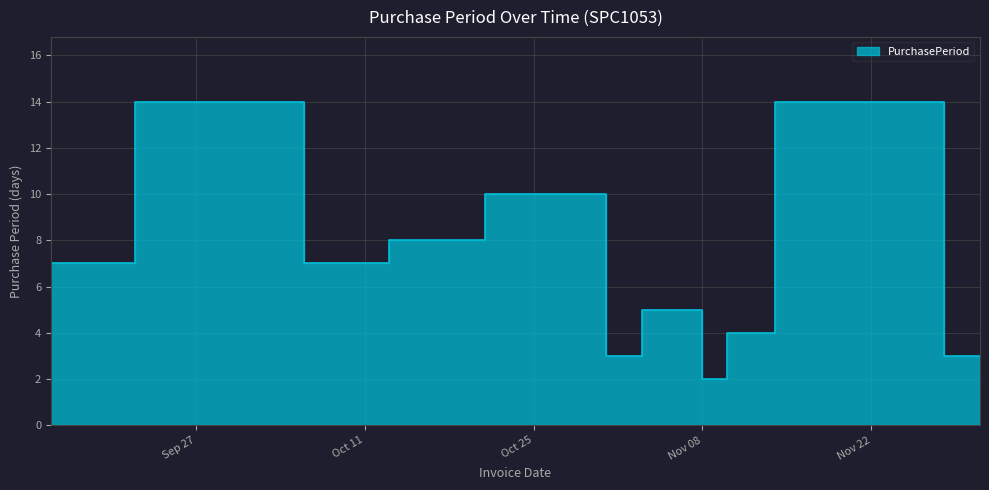

What is the ratio of the value at 2016-11-14 to the value at 2016-10-06?

0.3